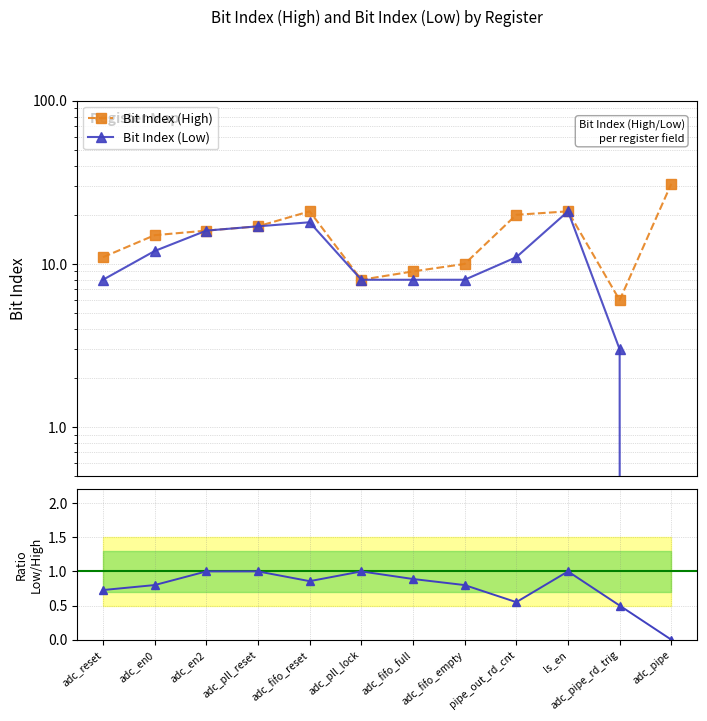

What is the sum of all Low / High values?

9.1